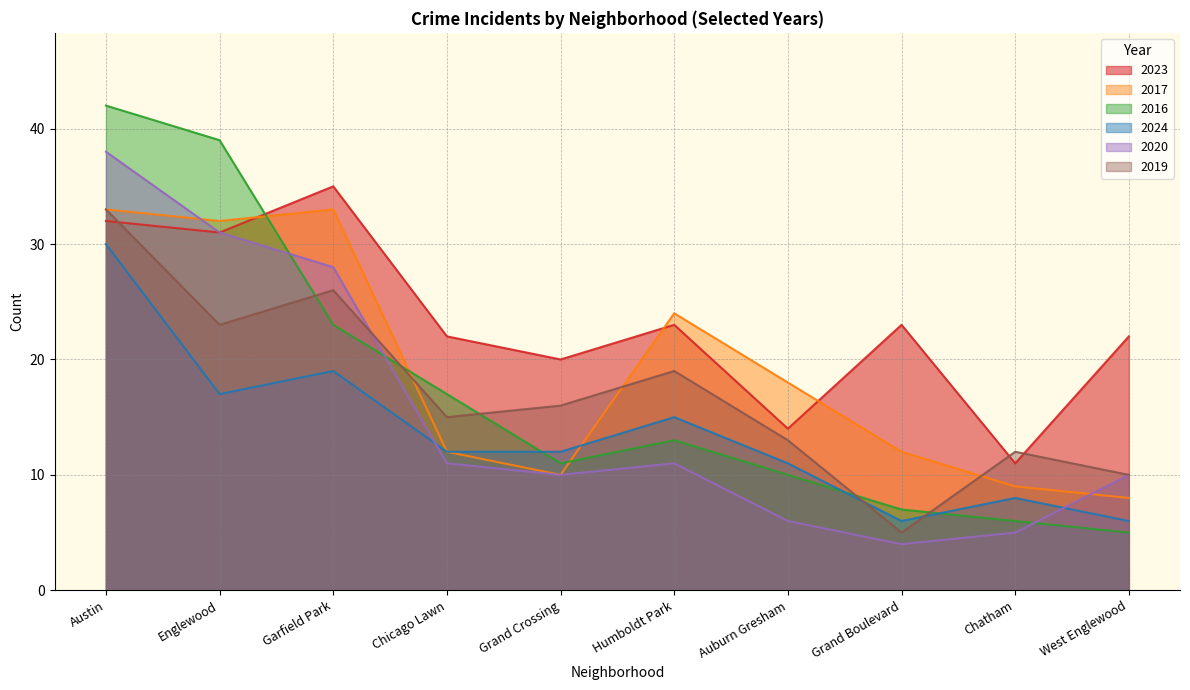

How many interior local peaks does the 2016 series have?

1